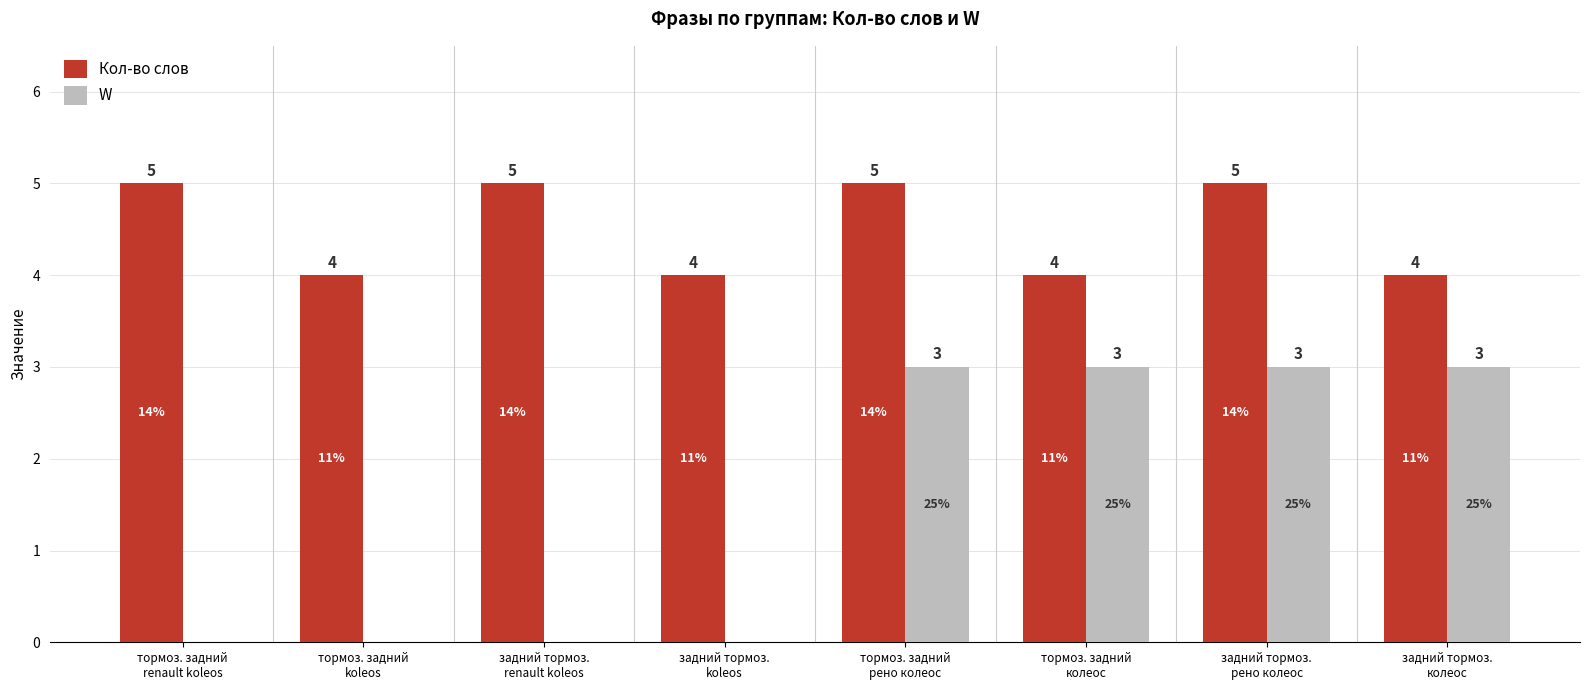

What are all the series names shown in the legend?

Кол-во слов, W